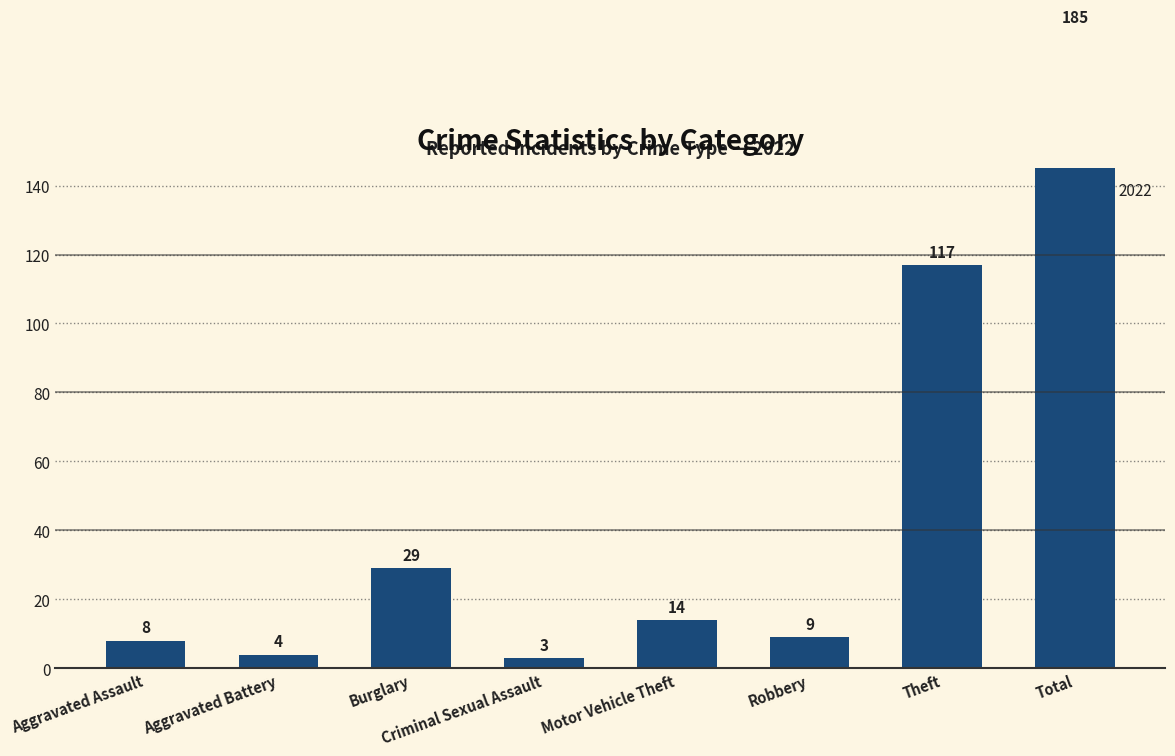

Reading left to right, transcribe all the data shown in this chart.

Aggravated Assault=8	Aggravated Battery=4	Burglary=29	Criminal Sexual Assault=3	Motor Vehicle Theft=14	Robbery=9	Theft=117	Total=185